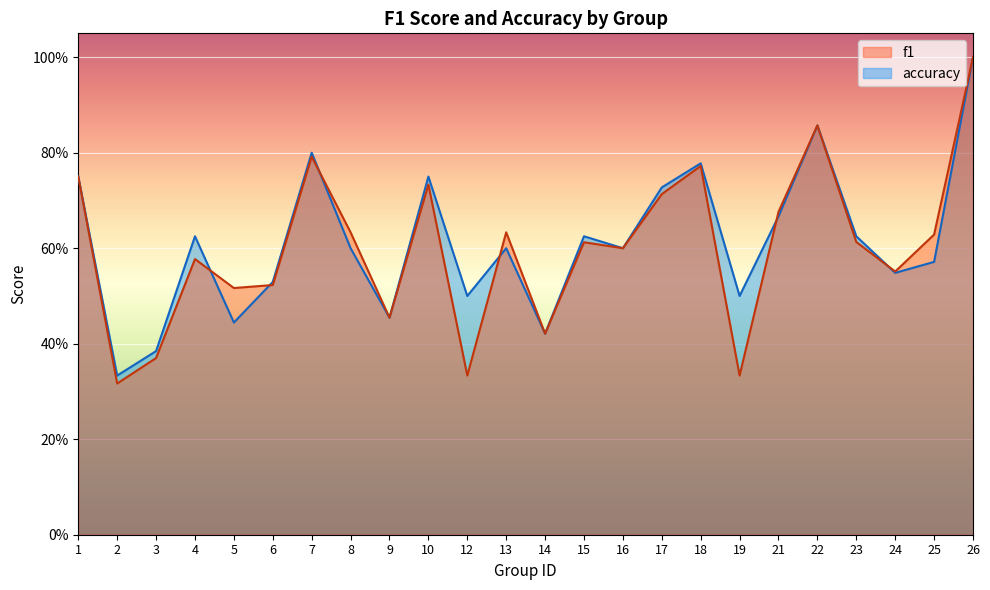

In accuracy, how many points are higher than both neighbors (excluding endpoints)?

7